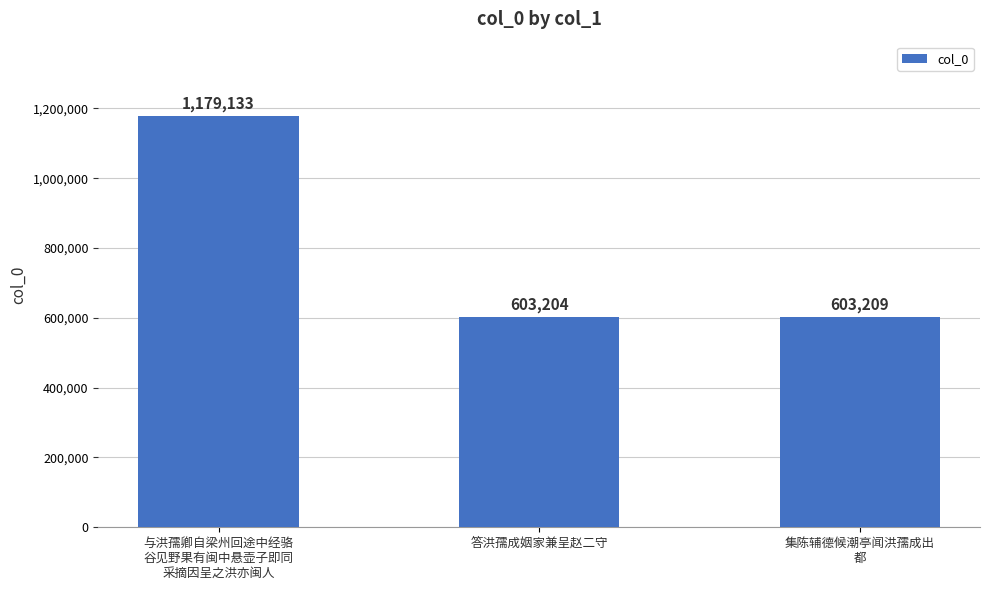

How many values are below 603209?

1